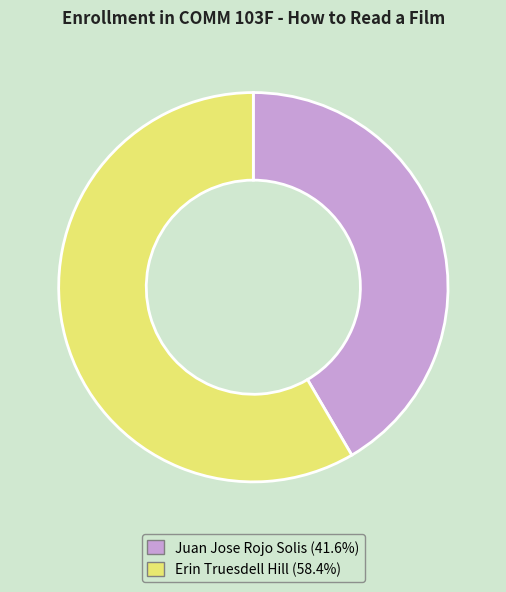

Rank the categories by value from lowest to highest.

Juan Jose Rojo Solis, Erin Truesdell Hill